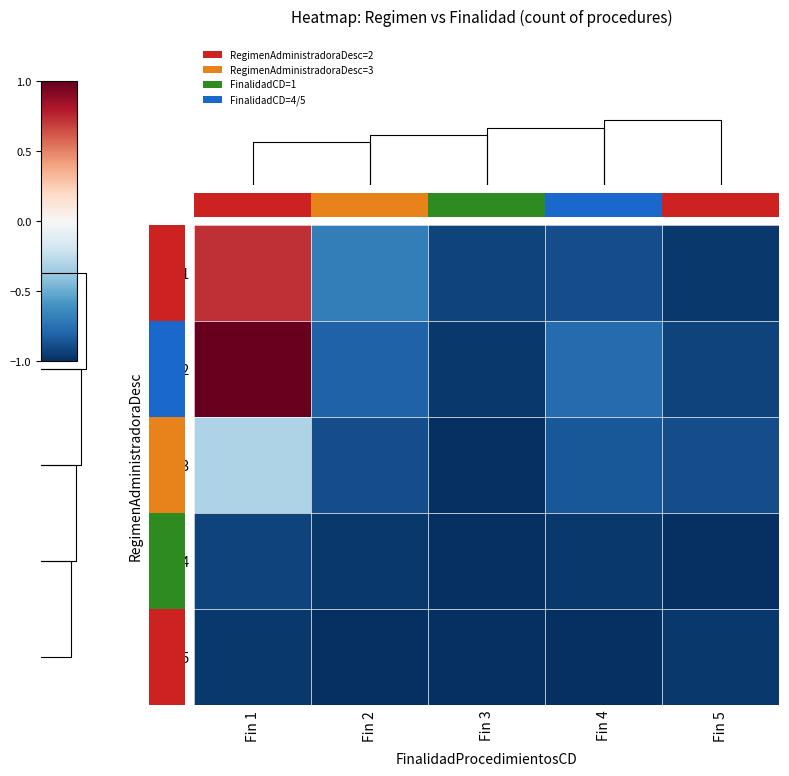

Which category has the highest value in the Reg 2 series?

Fin 1